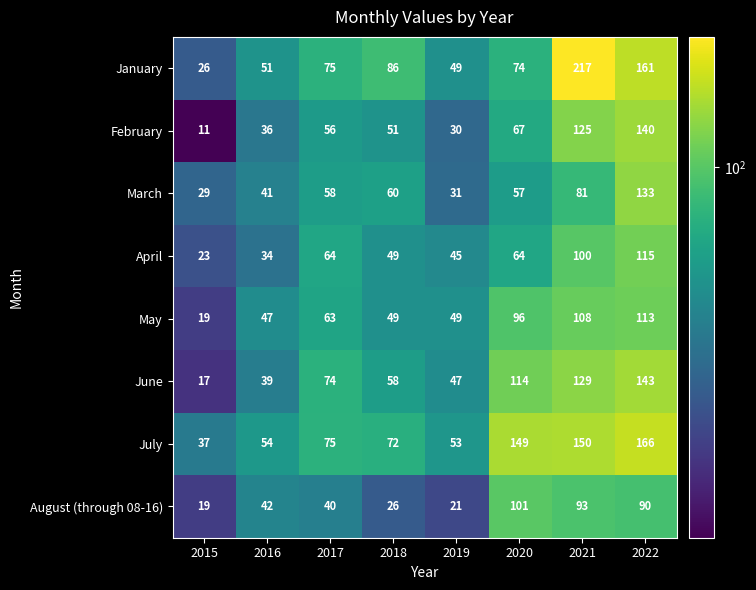

The January series shows 152 at 2018. True or false?

False